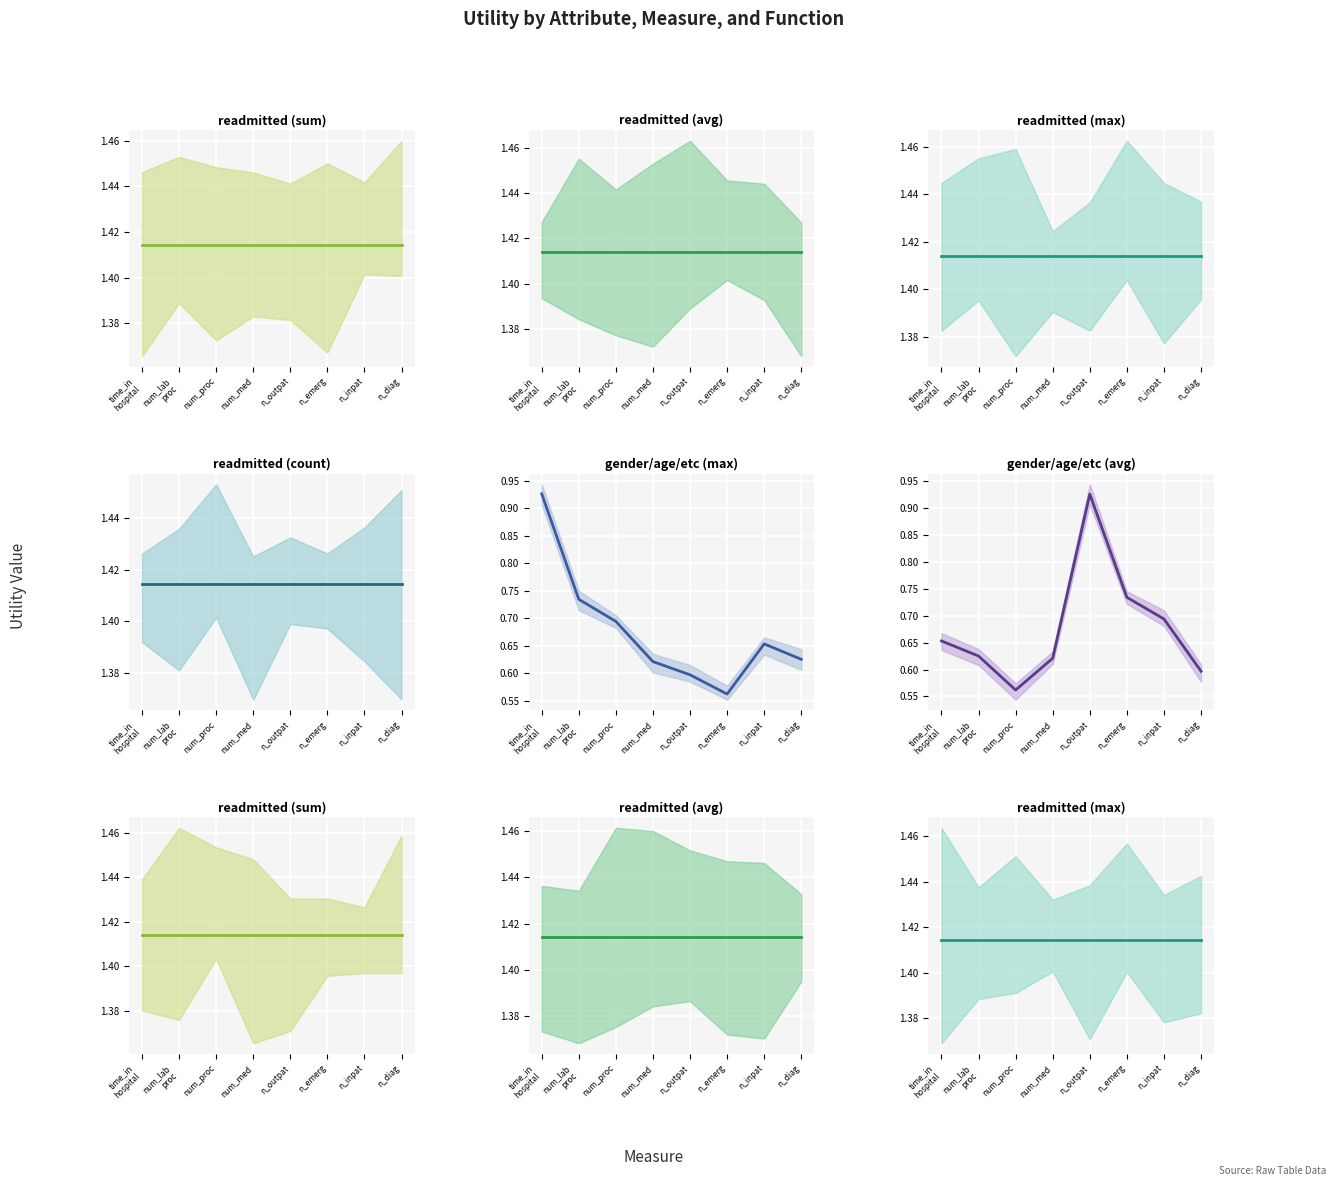

At num_proc, list the series in order from largest to smallest.

readmitted (sum), readmitted (avg), readmitted (max), readmitted (count), gender/age/etc (max), gender/age/etc (avg)